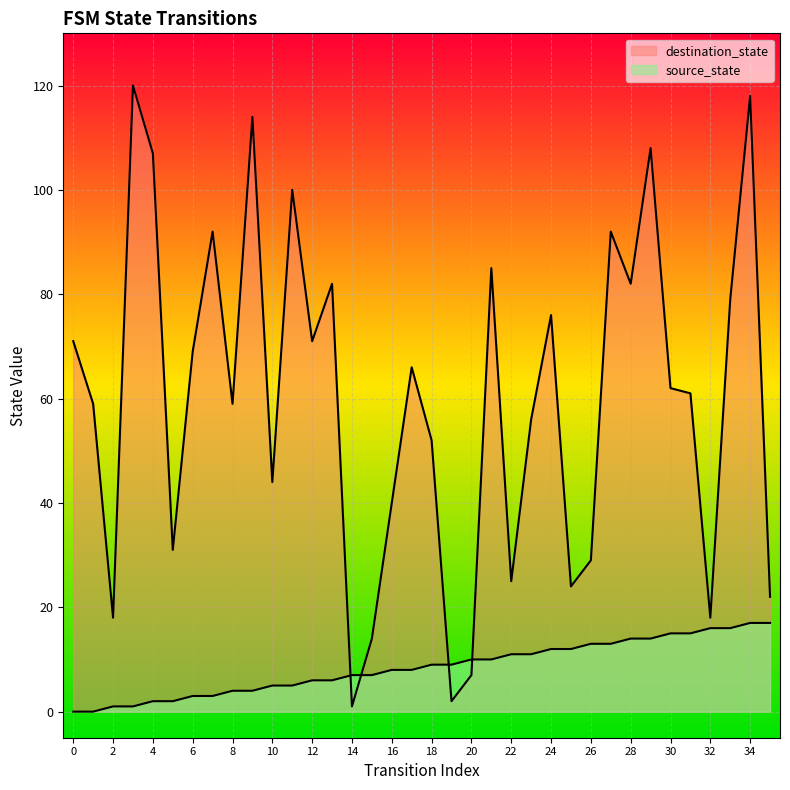

At which category is the sum across all series the highest?

34